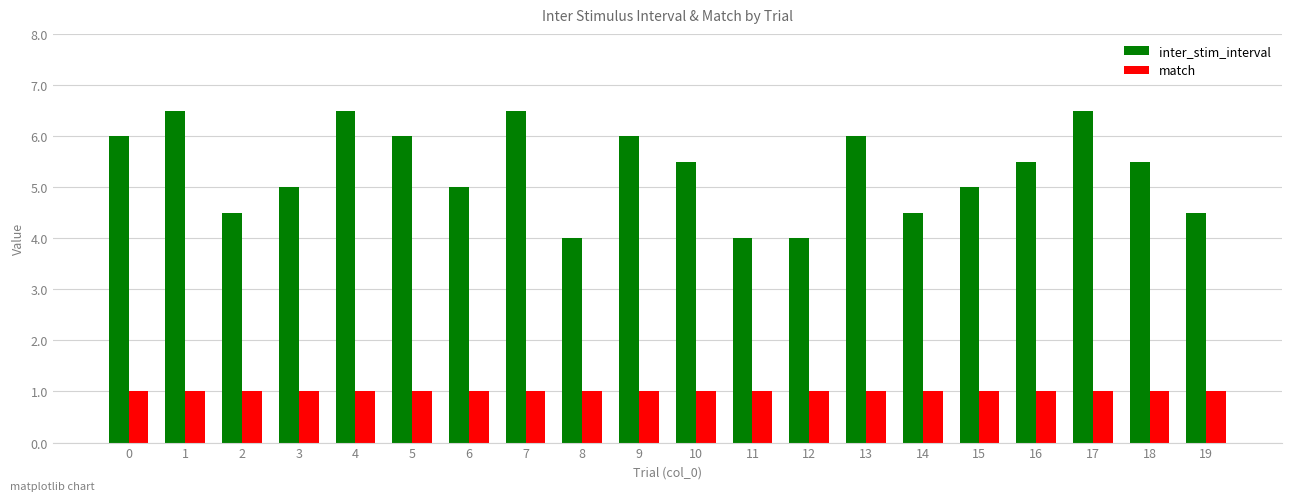

Is the value of inter_stim_interval at 18 greater than the value of match at 10?

Yes